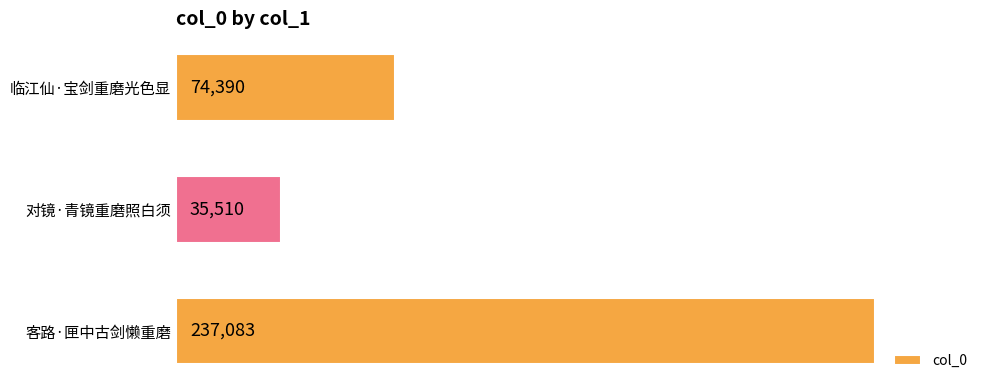

List the labels in order of value, smallest first.

对镜·青镜重磨照白须, 临江仙·宝剑重磨光色显, 客路·匣中古剑懒重磨